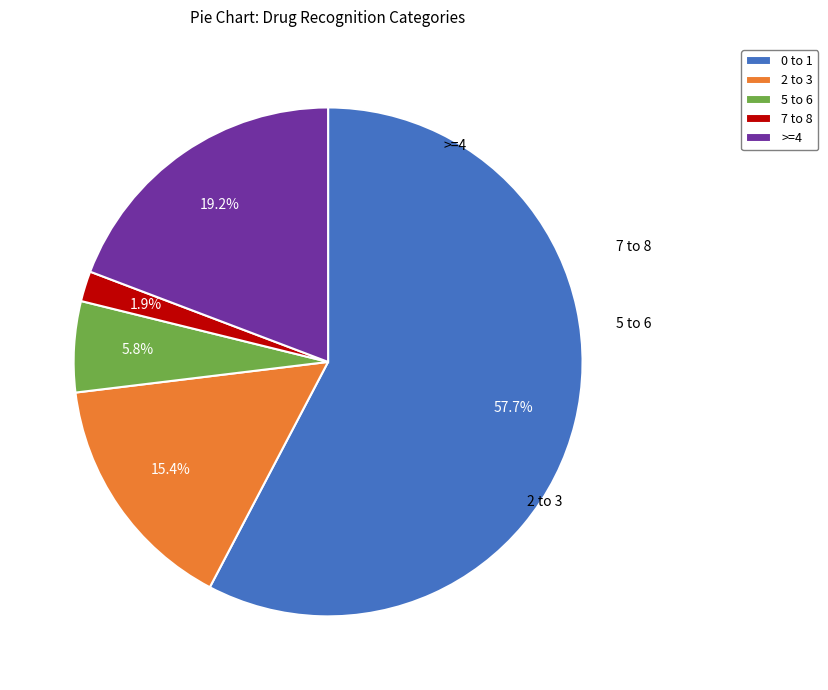

To the nearest percent, what is the difference between the largest and smallest slice percentages?

56%